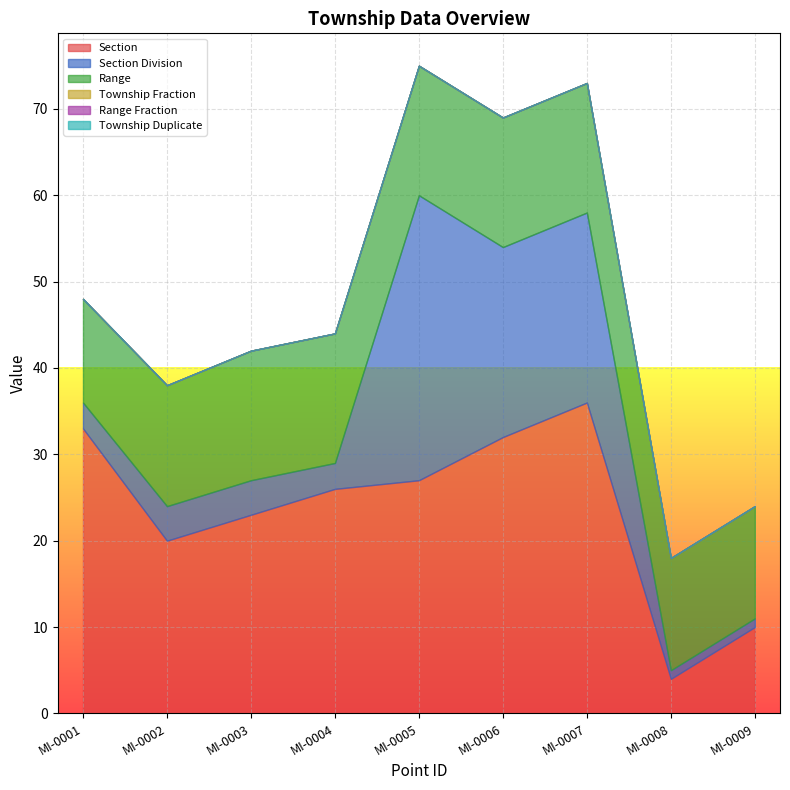

Reading left to right, transcribe all the data shown in this chart.

Section: 33	20	23	26	27	32	36	4	10
Section Division: 3	4	4	3	33	22	22	1	1
Range: 12	14	15	15	15	15	15	13	13
Township Fraction: 0	0	0	0	0	0	0	0	0
Range Fraction: 0	0	0	0	0	0	0	0	0
Township Duplicate: 0	0	0	0	0	0	0	0	0